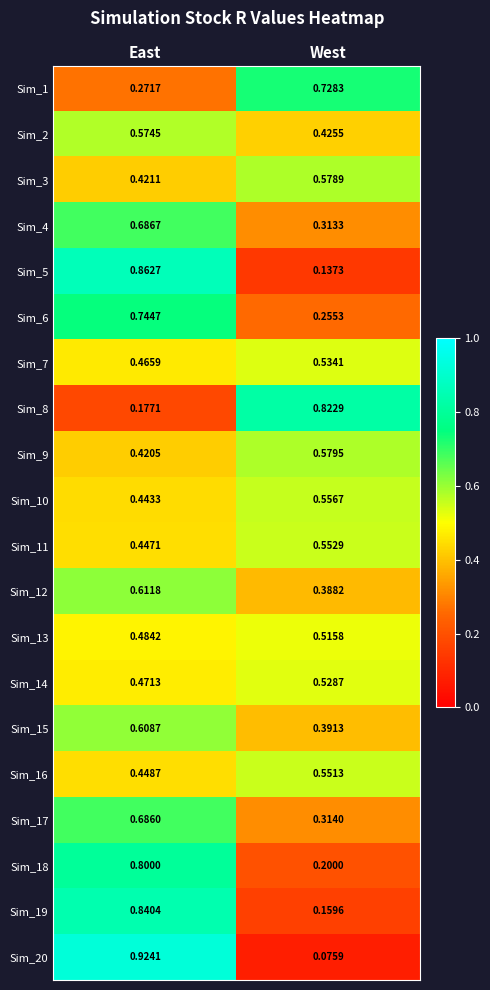

Which category has the lowest value across all series?

West